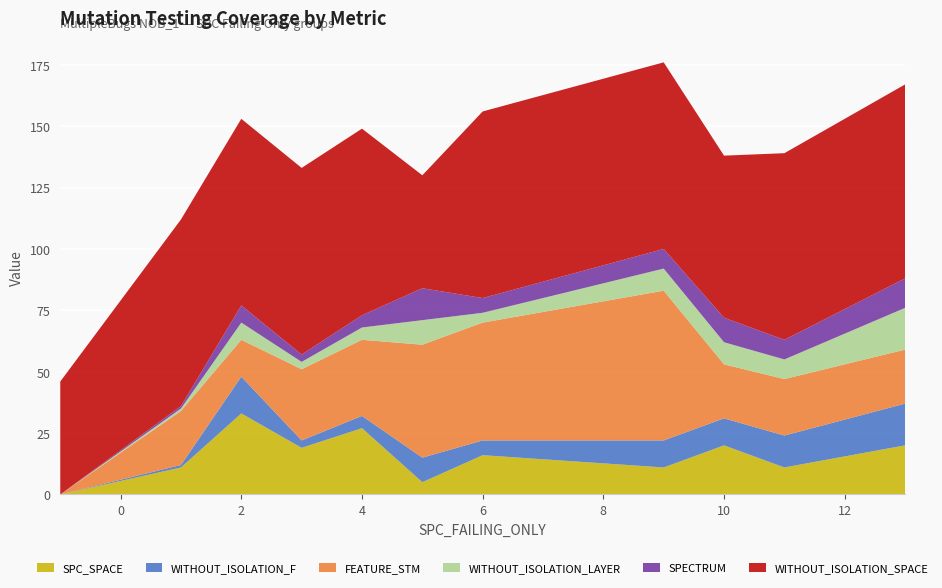

Reading left to right, transcribe all the data shown in this chart.

SPC_SPACE: 0	11	33	19	27	5	16	11	20	11	20
WITHOUT_ISOLATION_F: 0	1	15	3	5	10	6	11	11	13	17
FEATURE_STM: 0	22	15	29	31	46	48	61	22	23	22
WITHOUT_ISOLATION_LAYER: 0	1	7	3	5	10	4	9	9	8	17
SPECTRUM: 0	1	7	3	5	13	6	8	10	8	12
WITHOUT_ISOLATION_SPACE: 46	76	76	76	76	46	76	76	66	76	79